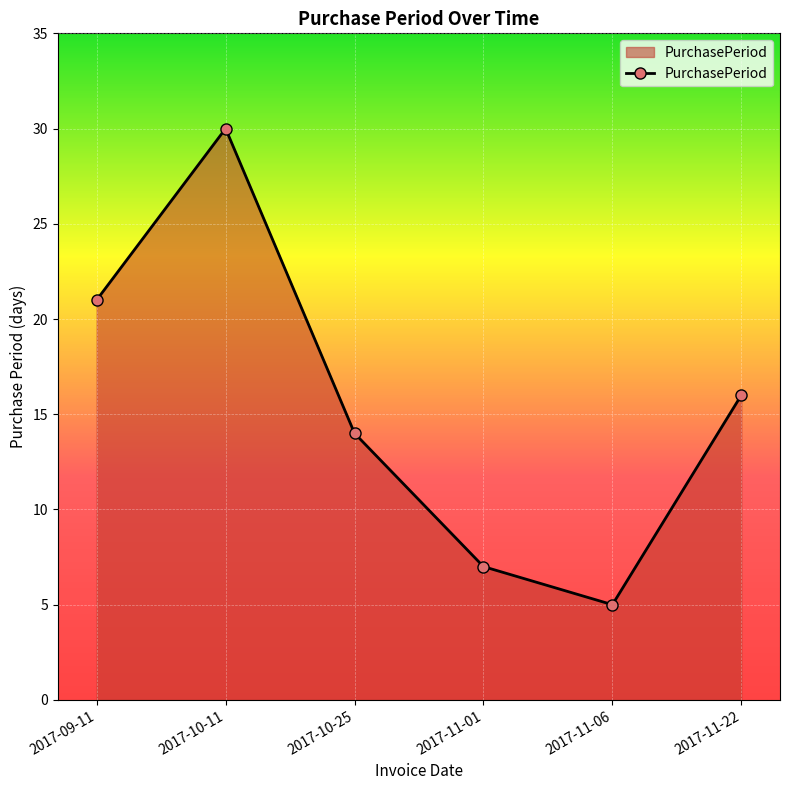

What is the sum of all values?

93